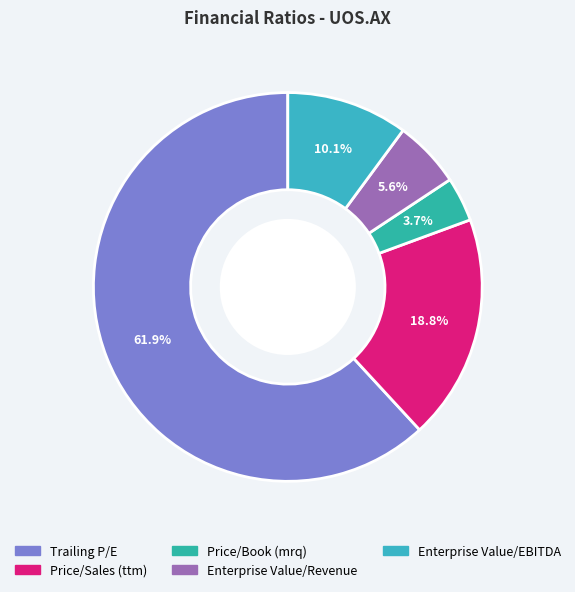

Is it true that Price/Sales (ttm) is 19% of the pie?

True